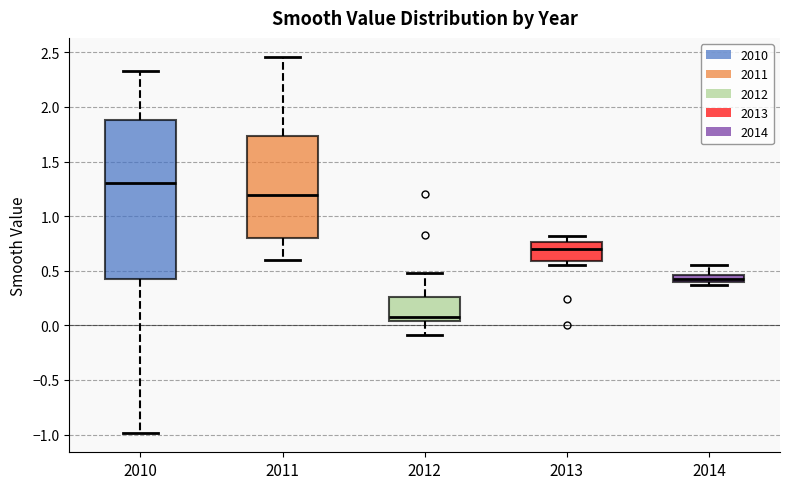

Which box has the highest median line?

2010